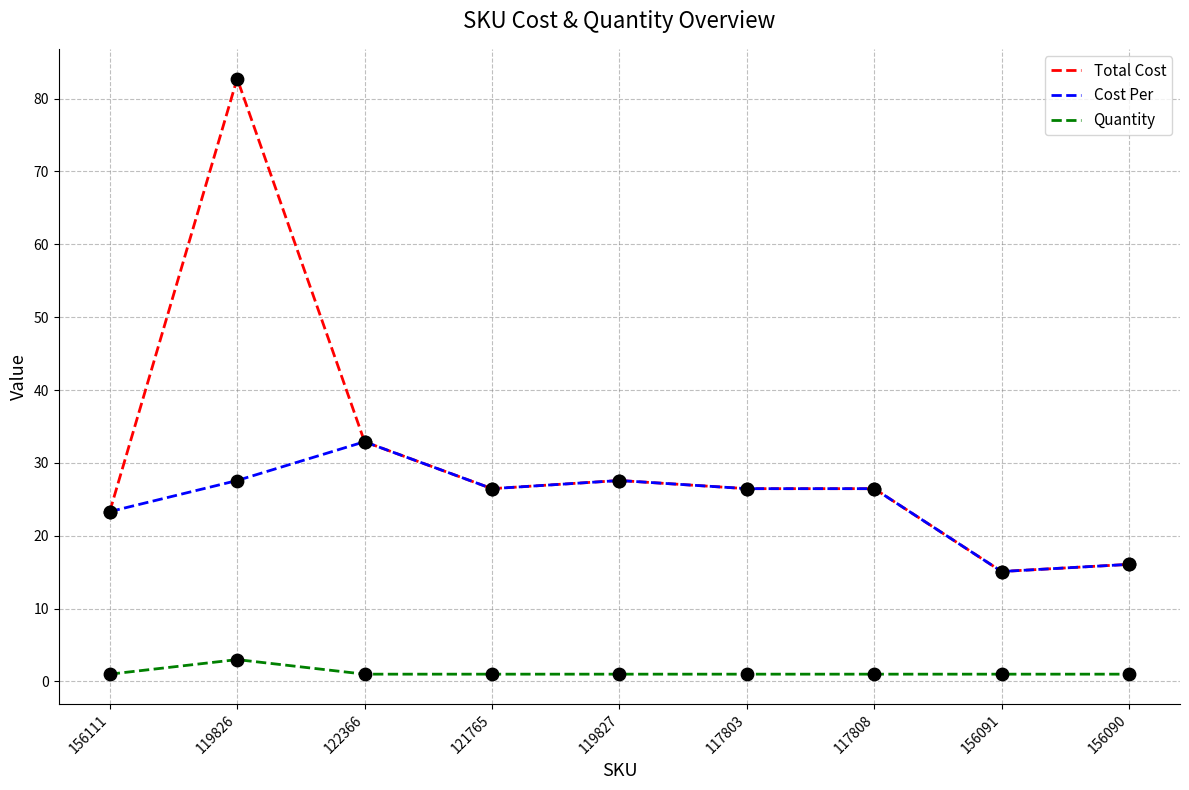

What are all the series names shown in the legend?

Total Cost, Cost Per, Quantity